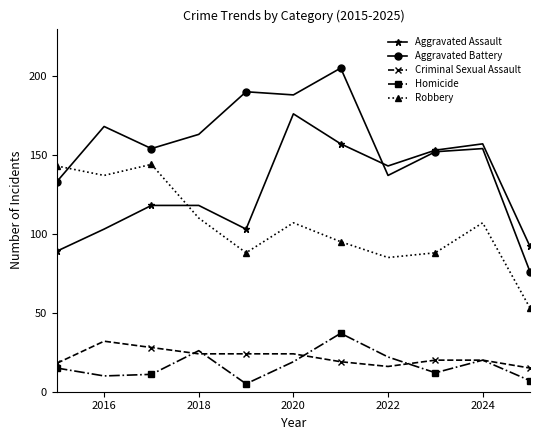

Which series has the largest total across all categories?

Aggravated Battery